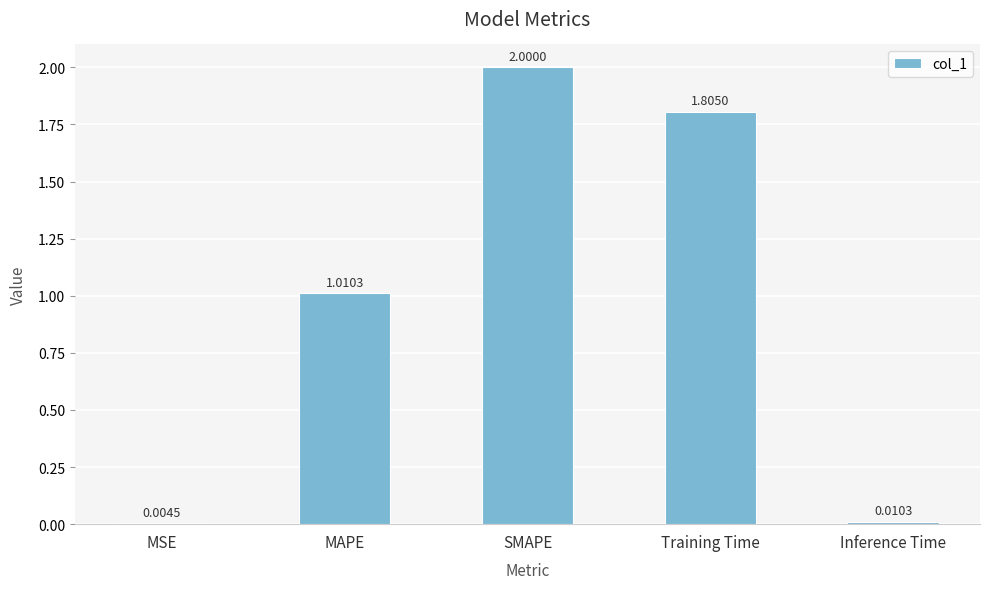

Where does the data first go above 1?

MAPE